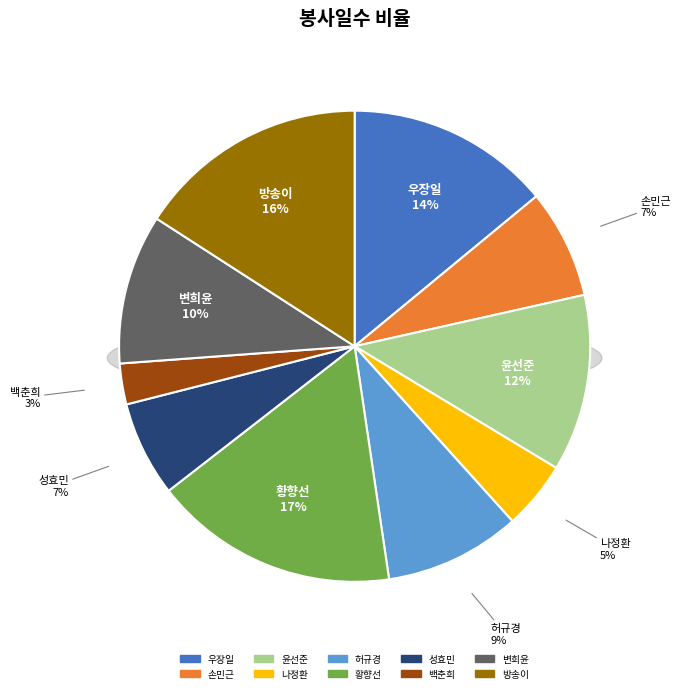

Which category has the biggest portion of the pie?

황향선